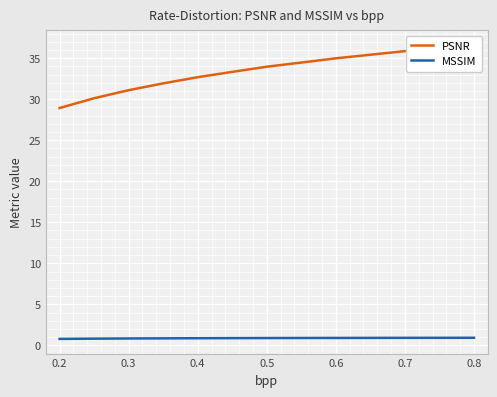

What are all the series names shown in the legend?

PSNR, MSSIM